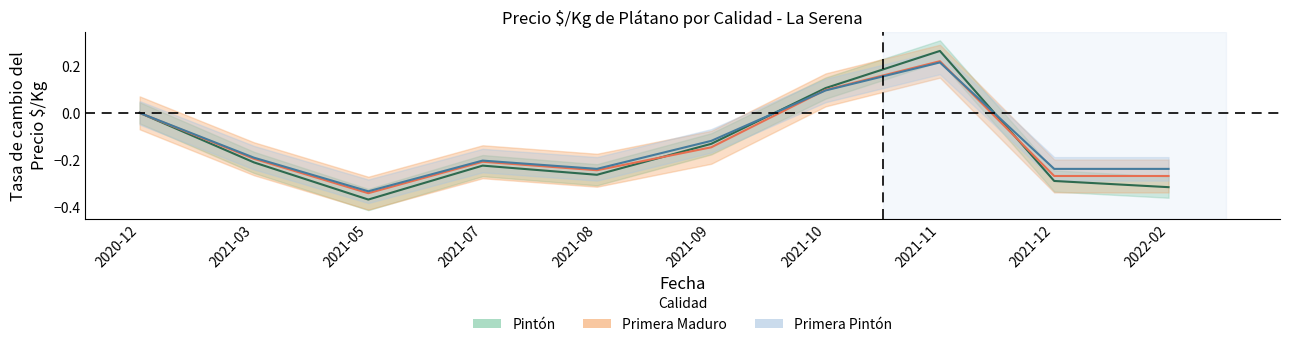

The value of Pintón at 2021-12 is -0.3. True or false?

True